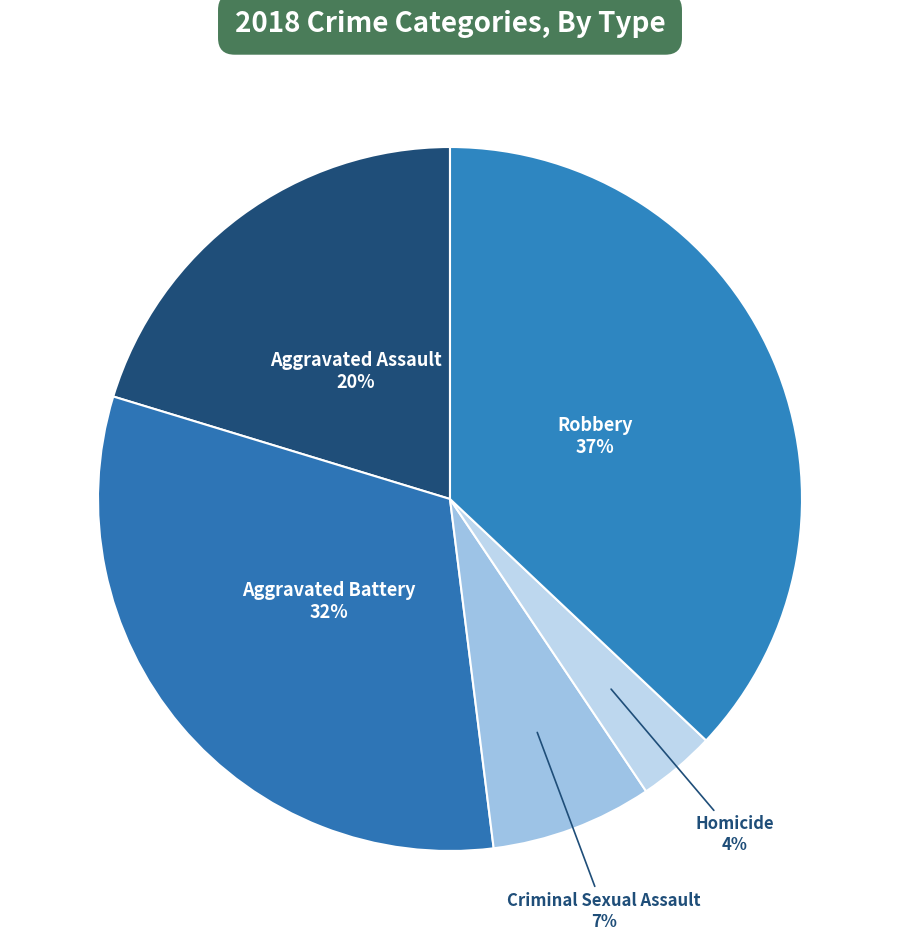

What is the smallest slice in the pie chart?

Homicide